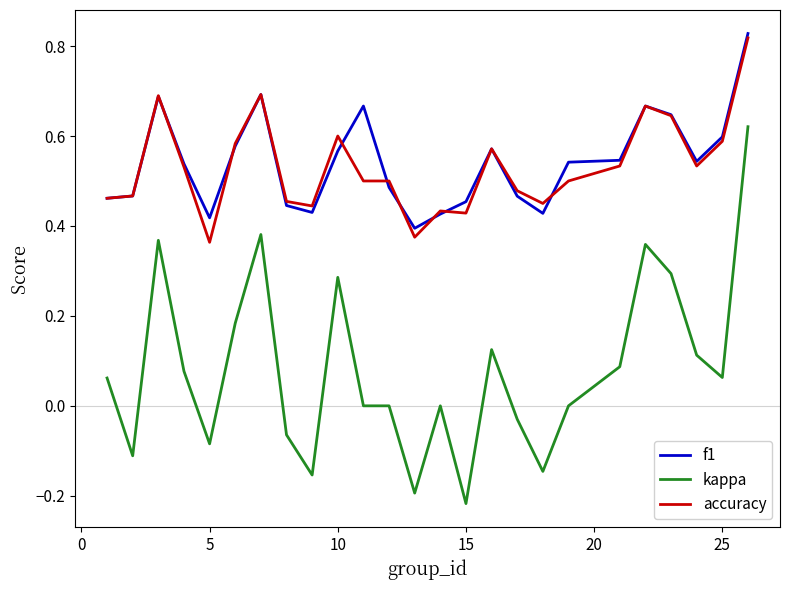

Rank the series by their maximum value, from highest to lowest.

f1, accuracy, kappa